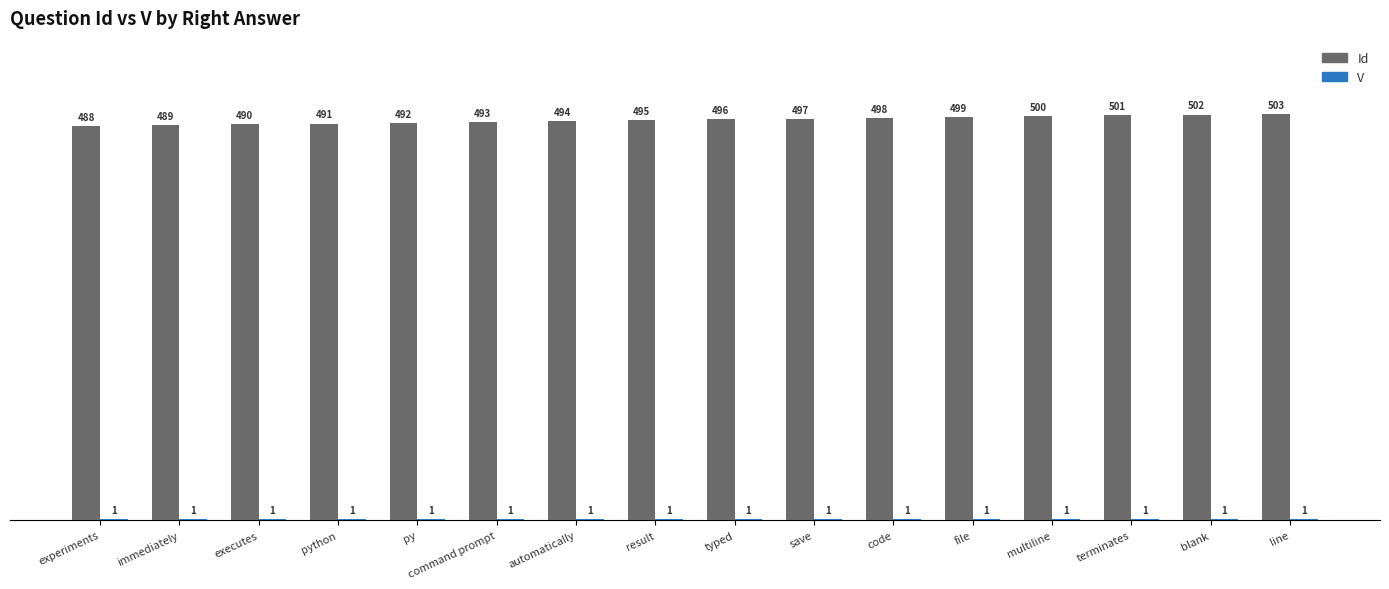

What is the greatest value displayed?

503